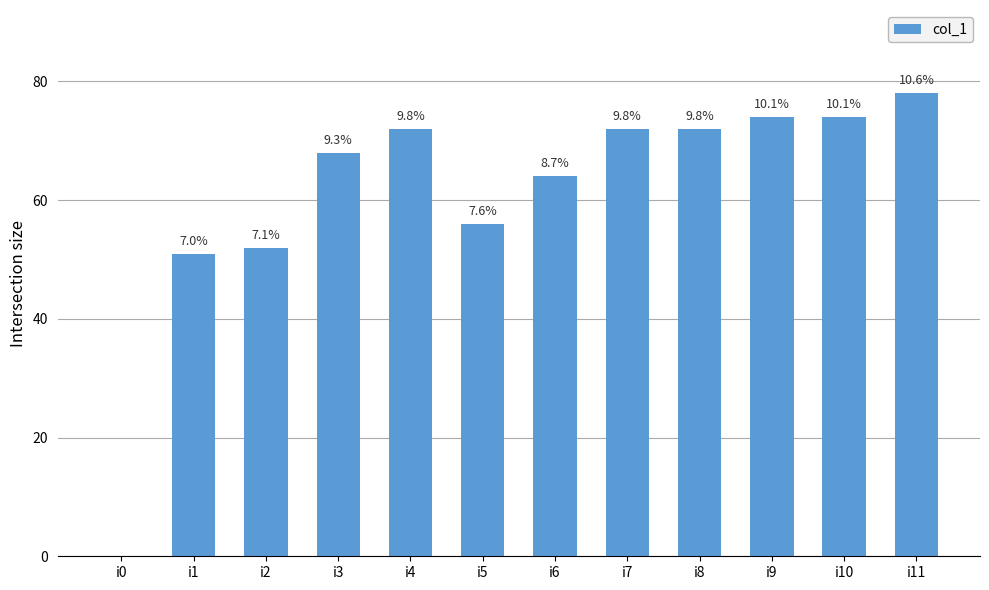

Are the bars horizontal?

No